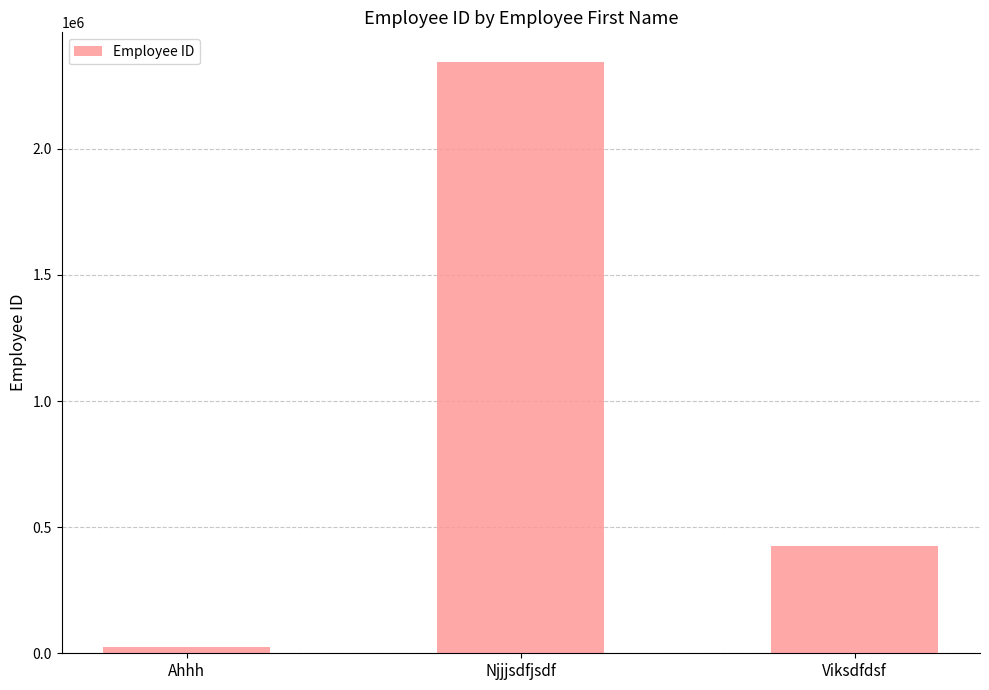

Does the chart contain any negative values?

No